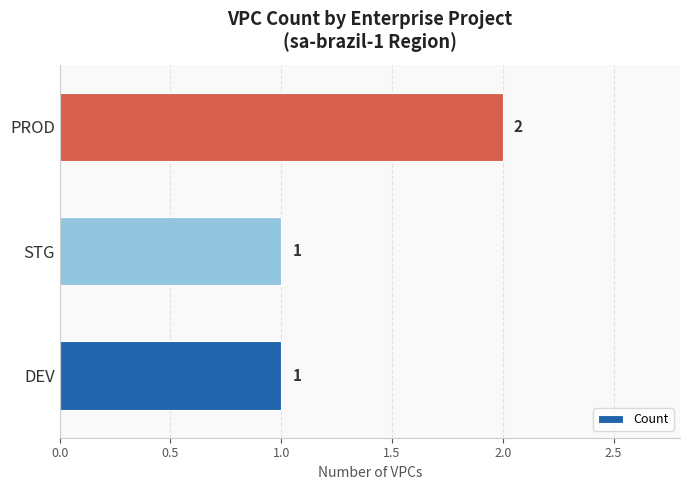

What is the sum of all values?

4